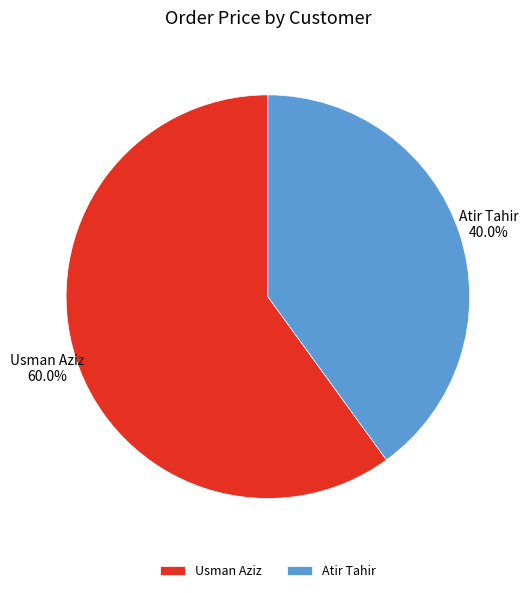

To the nearest percent, what is the difference between the Atir Tahir and Usman Aziz slice percentages?

20%